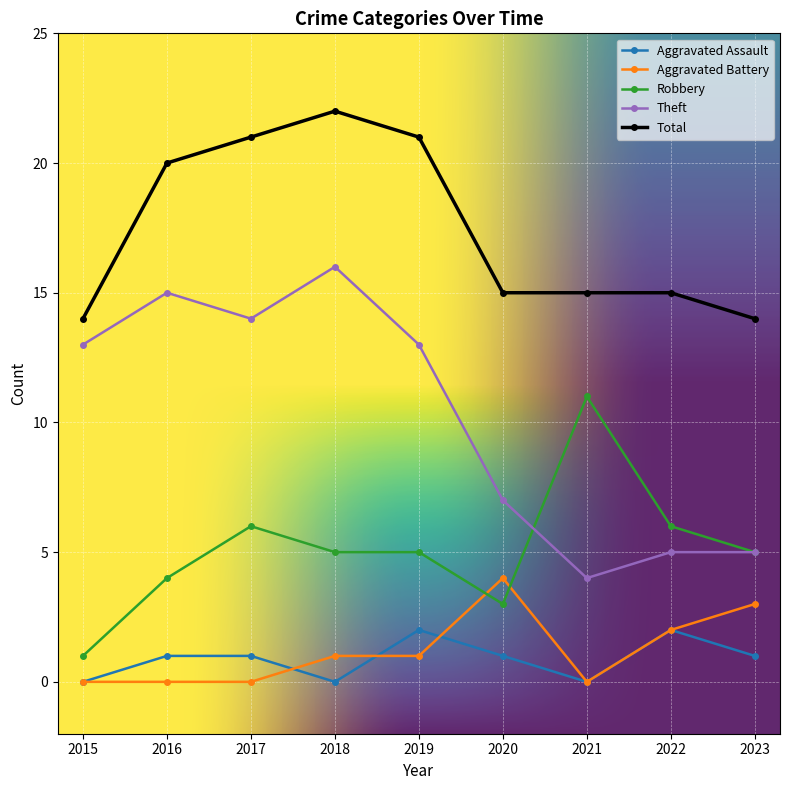

What is the difference between the highest and lowest values at 2015?

14